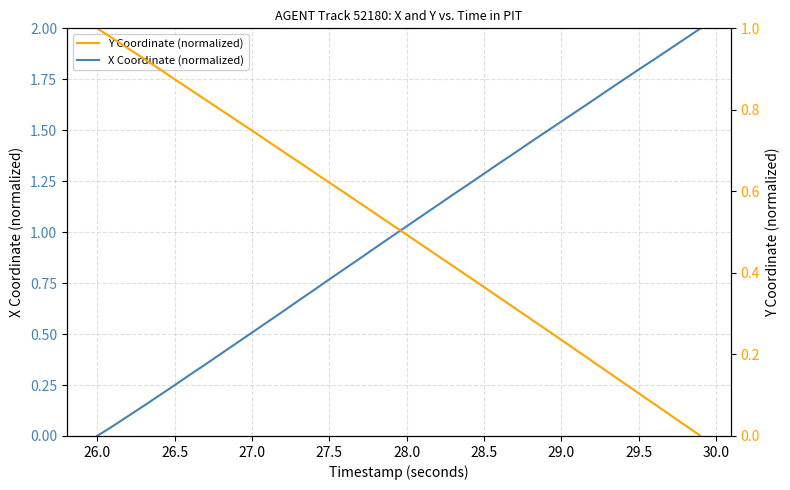

Rank the series by their average value, from lowest to highest.

Y Coordinate (normalized), X Coordinate (normalized)